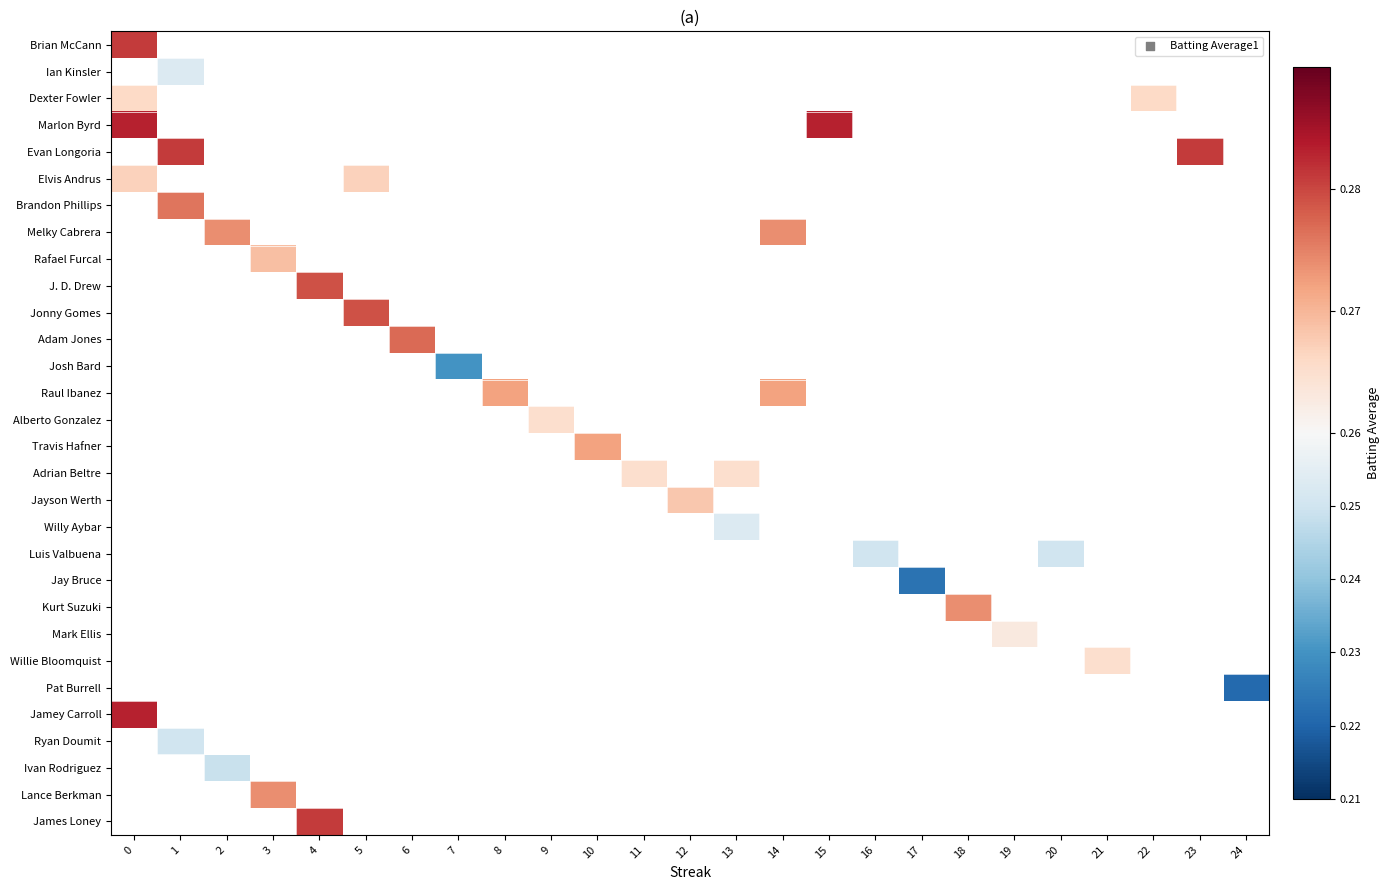

What is the maximum value shown in the chart?

0.3